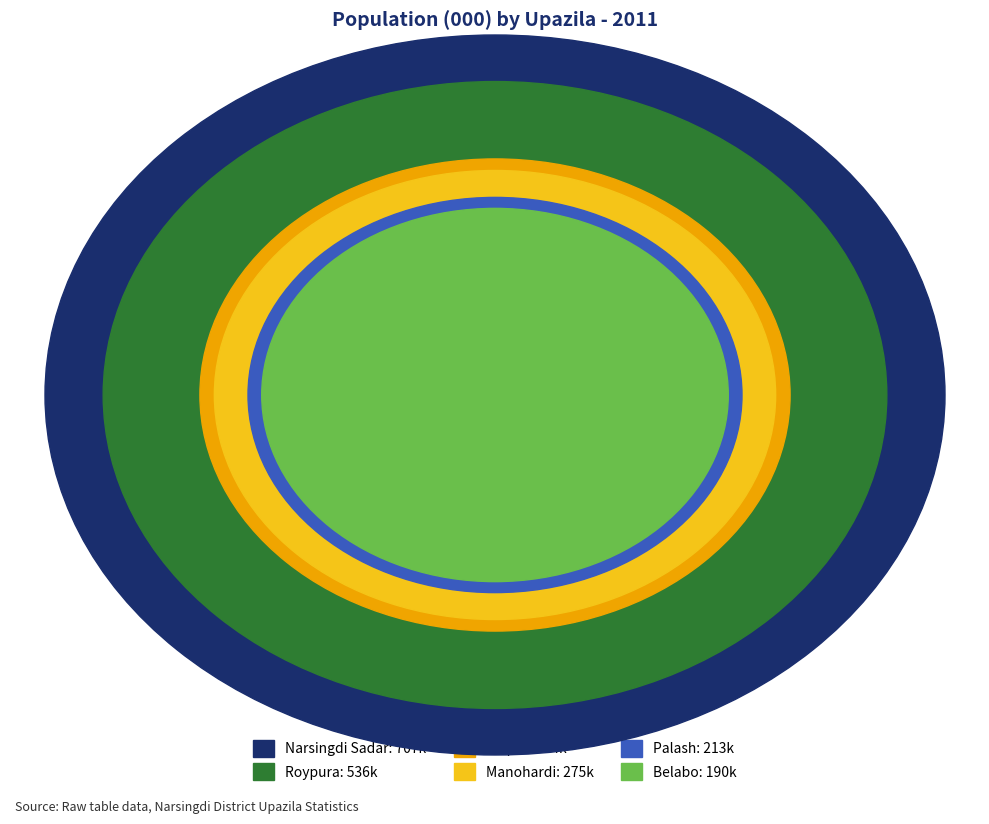

Which category has the biggest portion of the pie?

Narsingdi Sadar